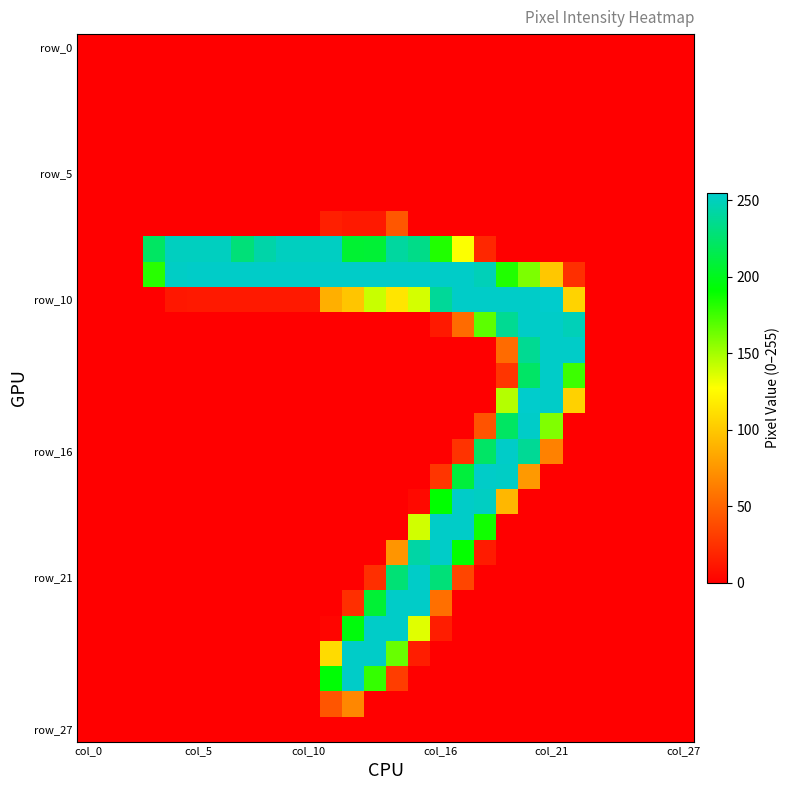

What is the greatest value displayed?

255